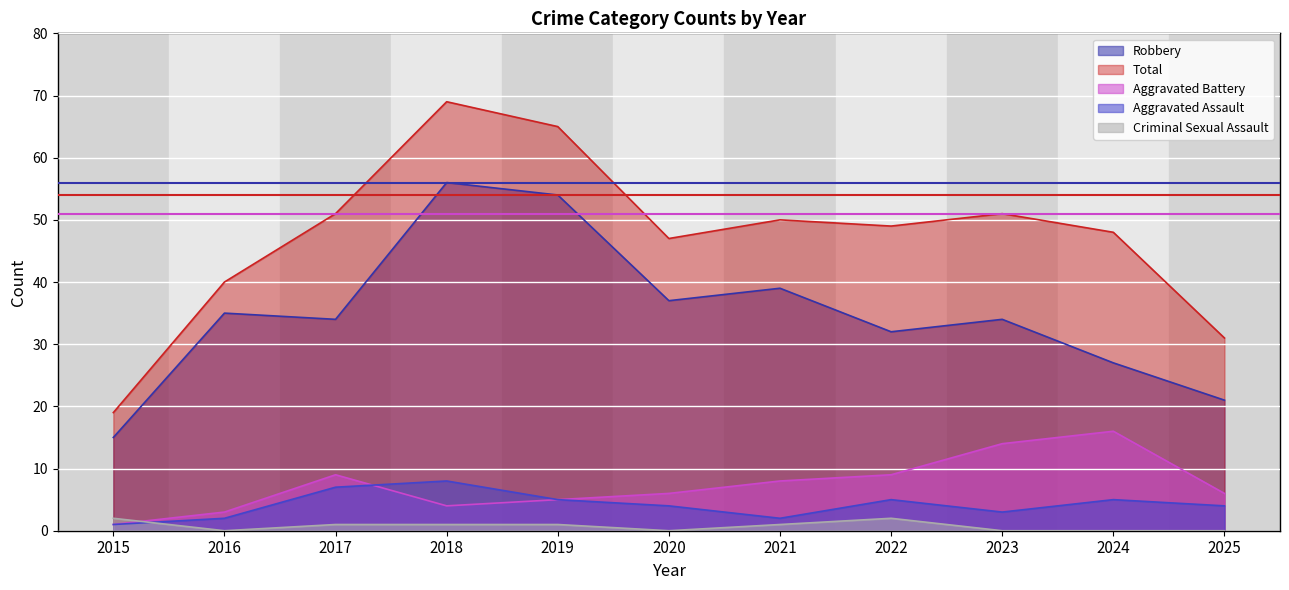

How many categories are shown in the chart?

11